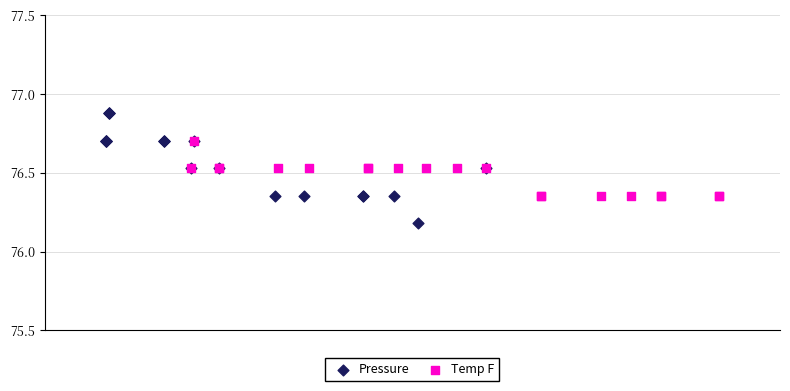

Which series has the largest Y range (max minus min)?

Pressure